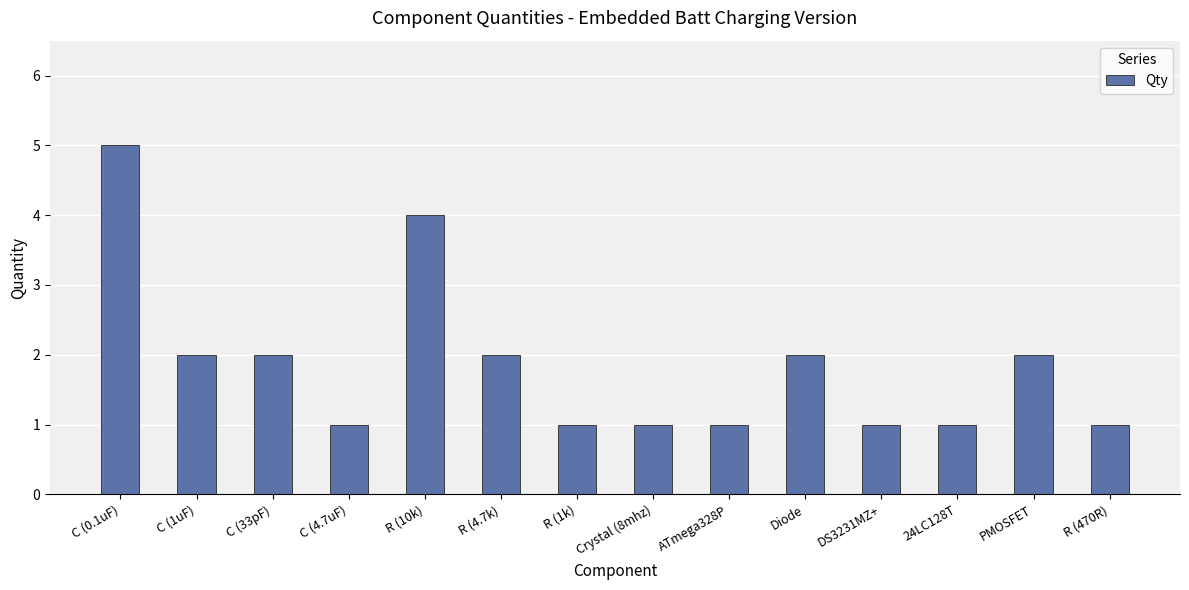

The value at R (10k) is 1. True or false?

False